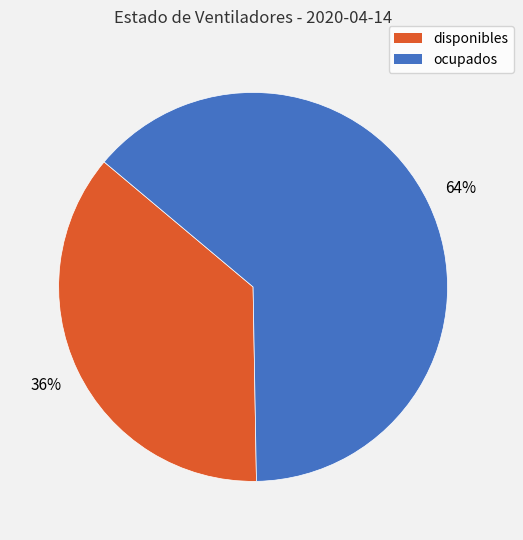

How many segments does this pie chart have?

2